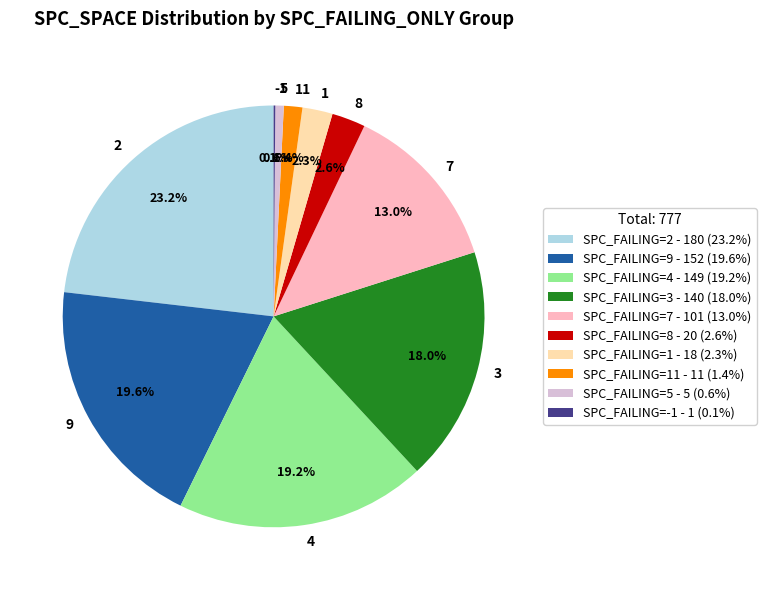

Is it true that 1 is 12% of the pie?

False